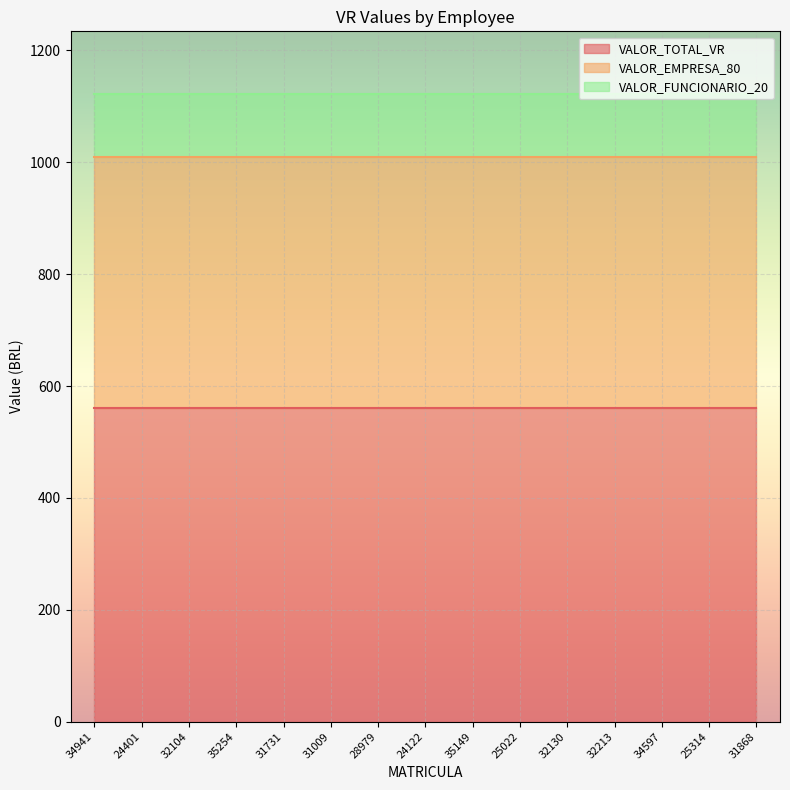

List the labels in order of VALOR_FUNCIONARIO_20 value, smallest first.

34941, 24401, 32104, 35254, 31731, 31009, 28979, 24122, 35149, 25022, 32130, 32213, 34597, 25314, 31868